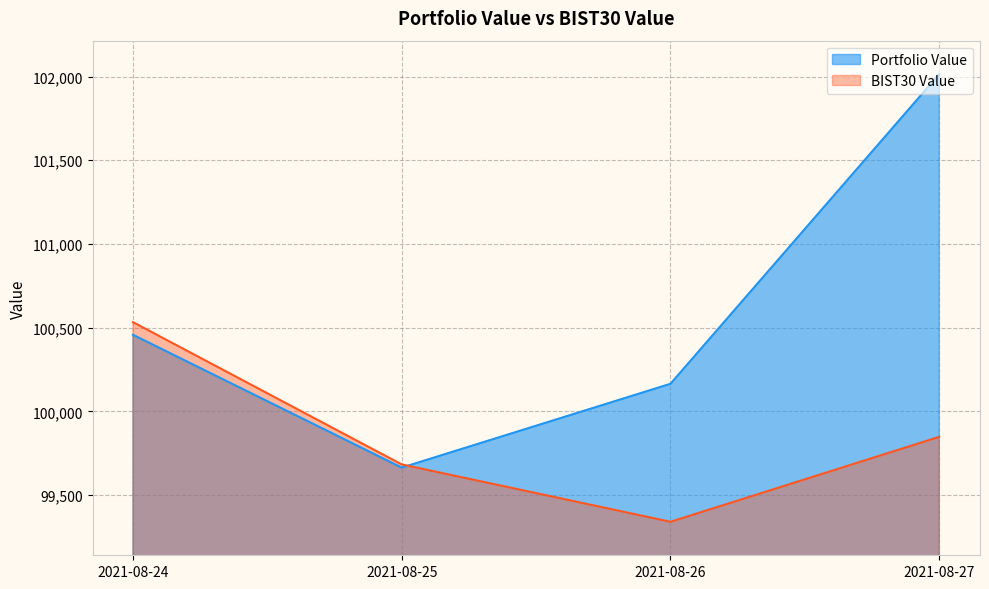

What are all the series names shown in the legend?

Portfolio Value, BIST30 Value